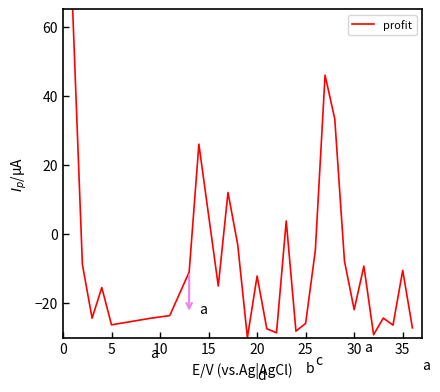

What is the maximum value shown in the chart?

65.0